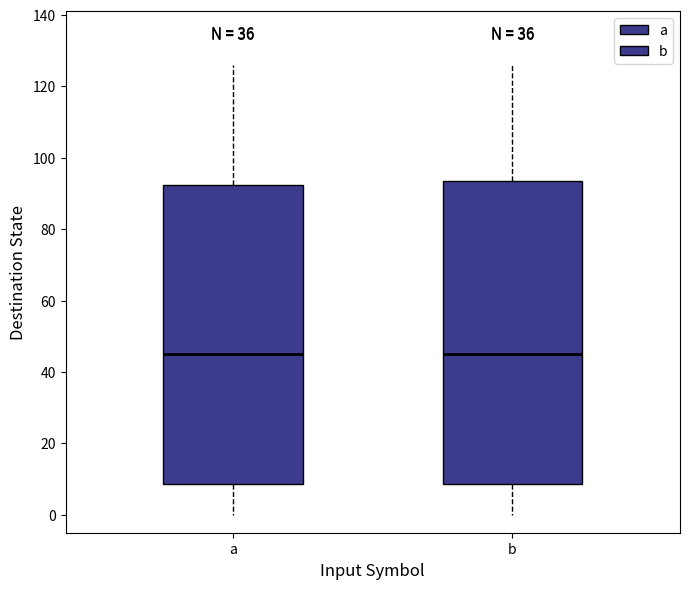

Reading left to right, transcribe this box plot: for each box, give where its median line is, the range the box spans, and where its two whiskers end, as read against the y-axis. The values are not printed on the chart, so give them approximately, as read against the axis.

a: median 46, box 8 to 92, whiskers 0 to 126
b: median 46, box 8 to 94, whiskers 0 to 126